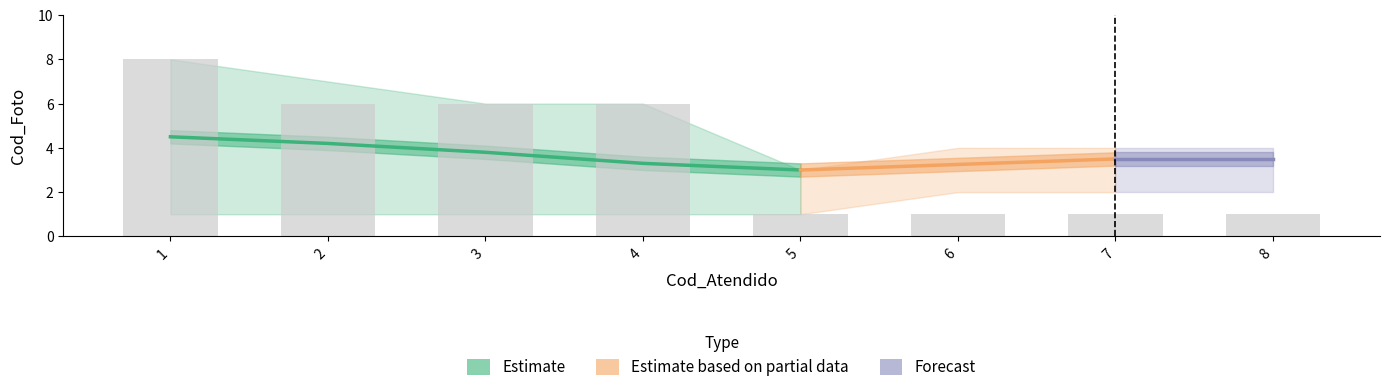

Does the chart contain any negative values?

No